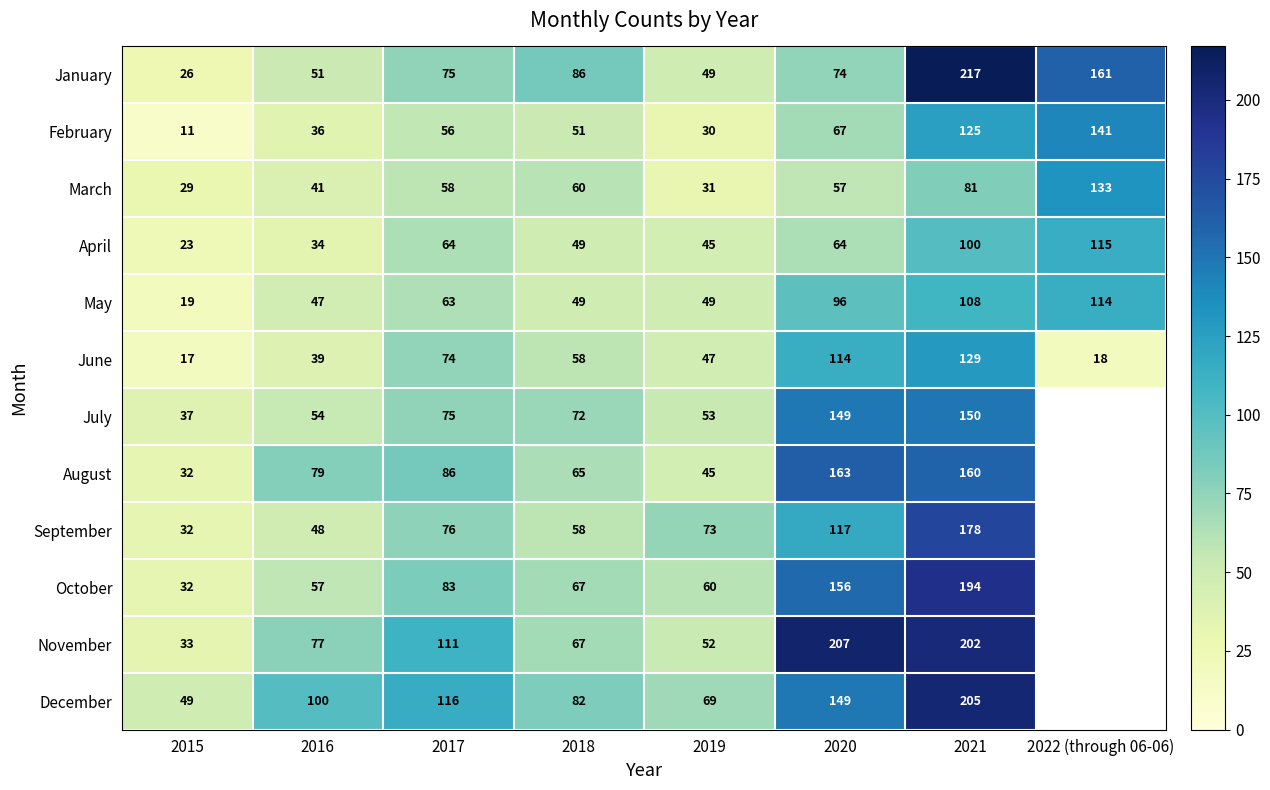

What is the minimum value for February?

11